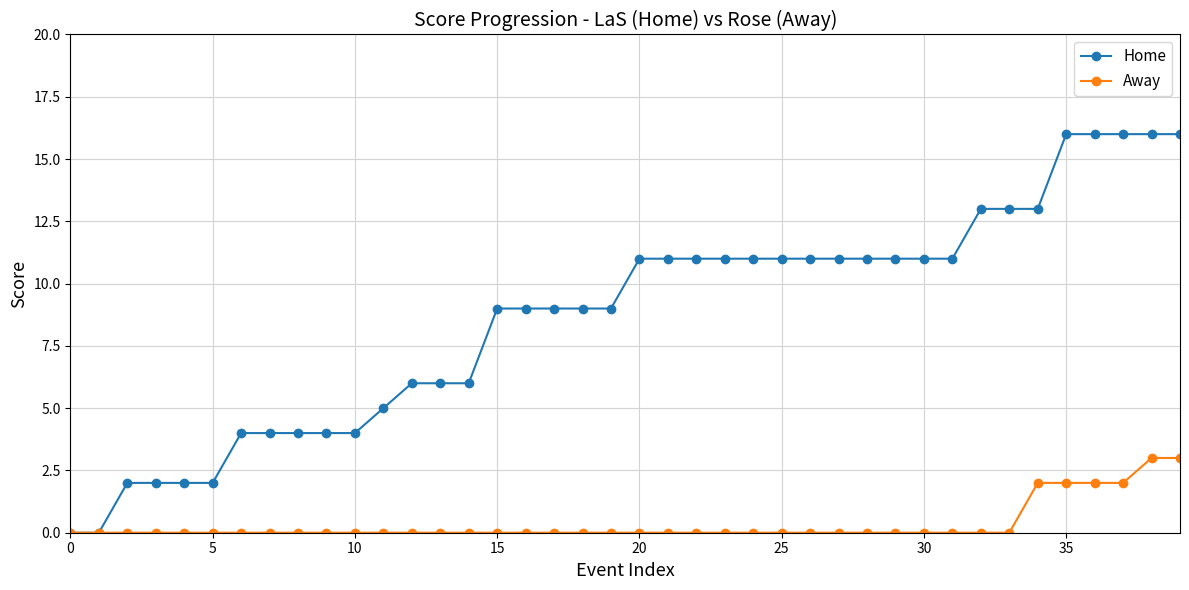

List the series in order of their peak value, lowest first.

Away, Home